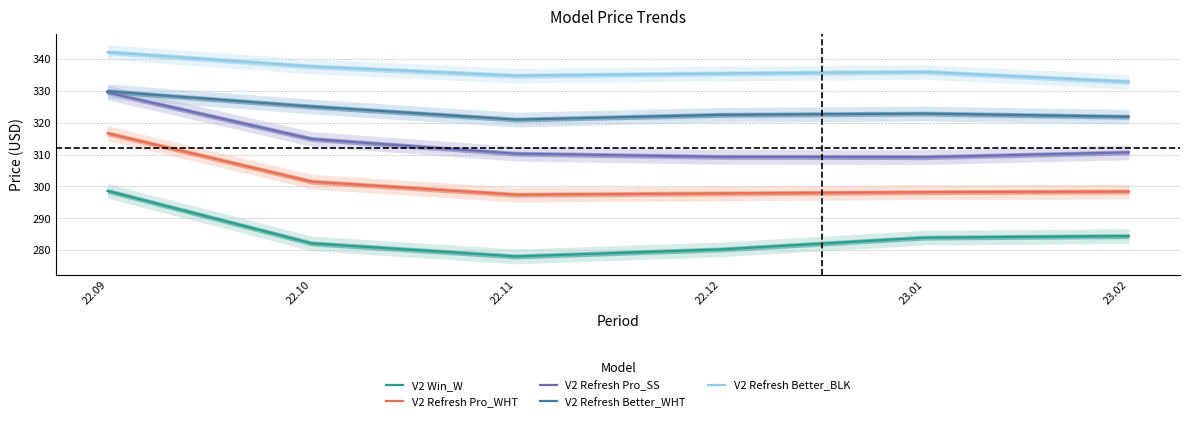

Is it true that V2 Win_W equals 391.4 at 22.09?

False